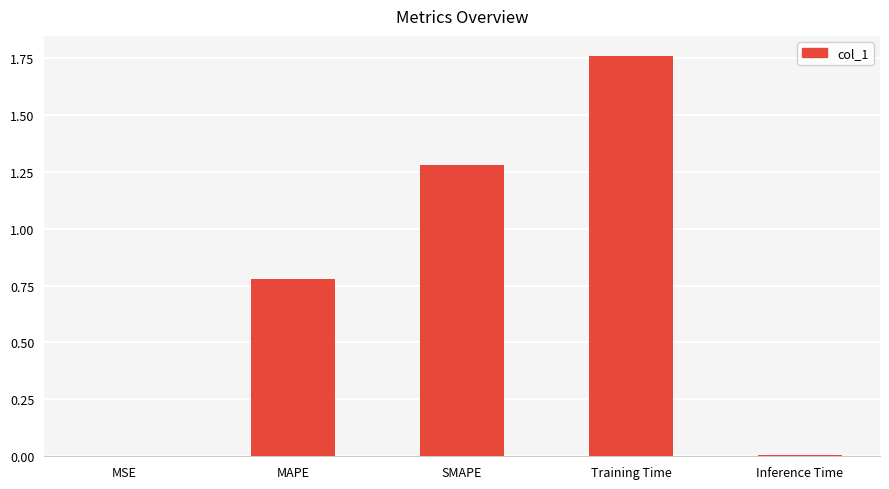

True or false: the data shows 0.0 at MSE.

True